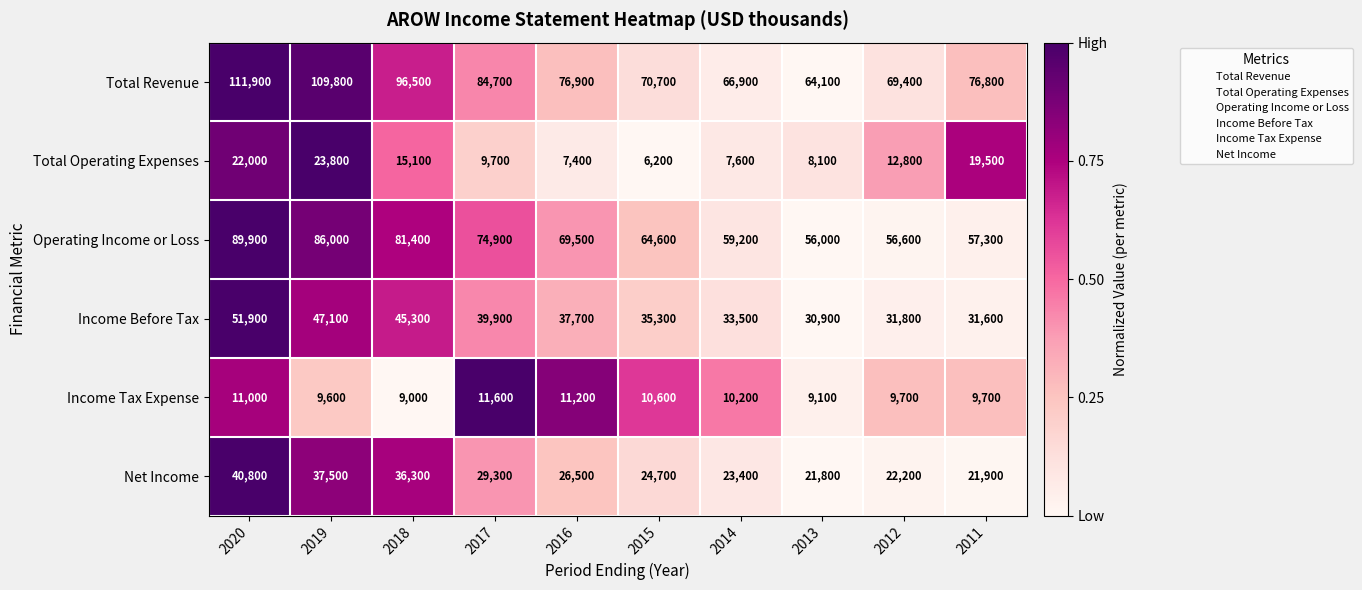

Between 2019 and 2017, which series saw the biggest shift?

Total Revenue